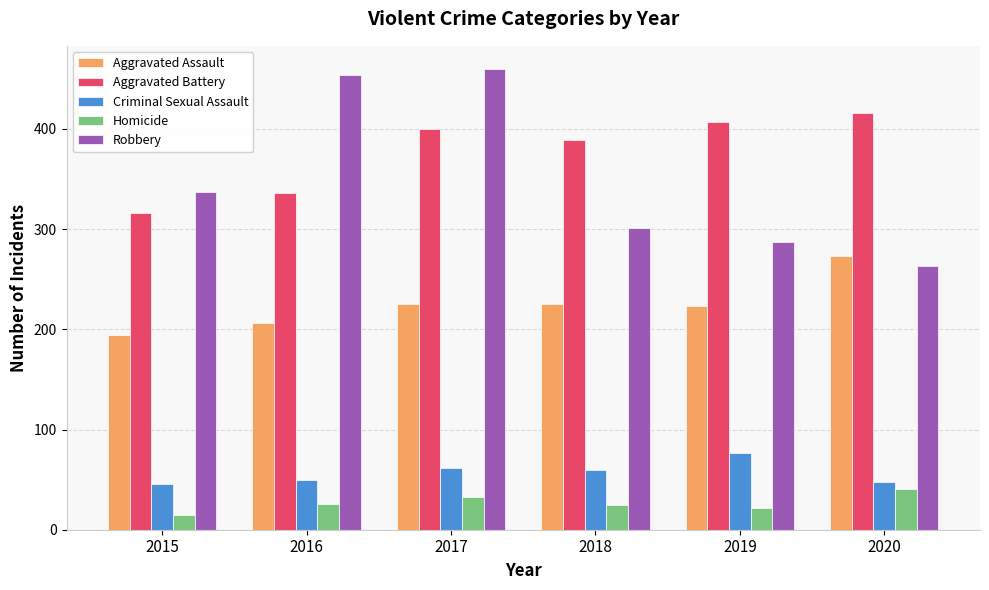

How many groups of bars are there?

6